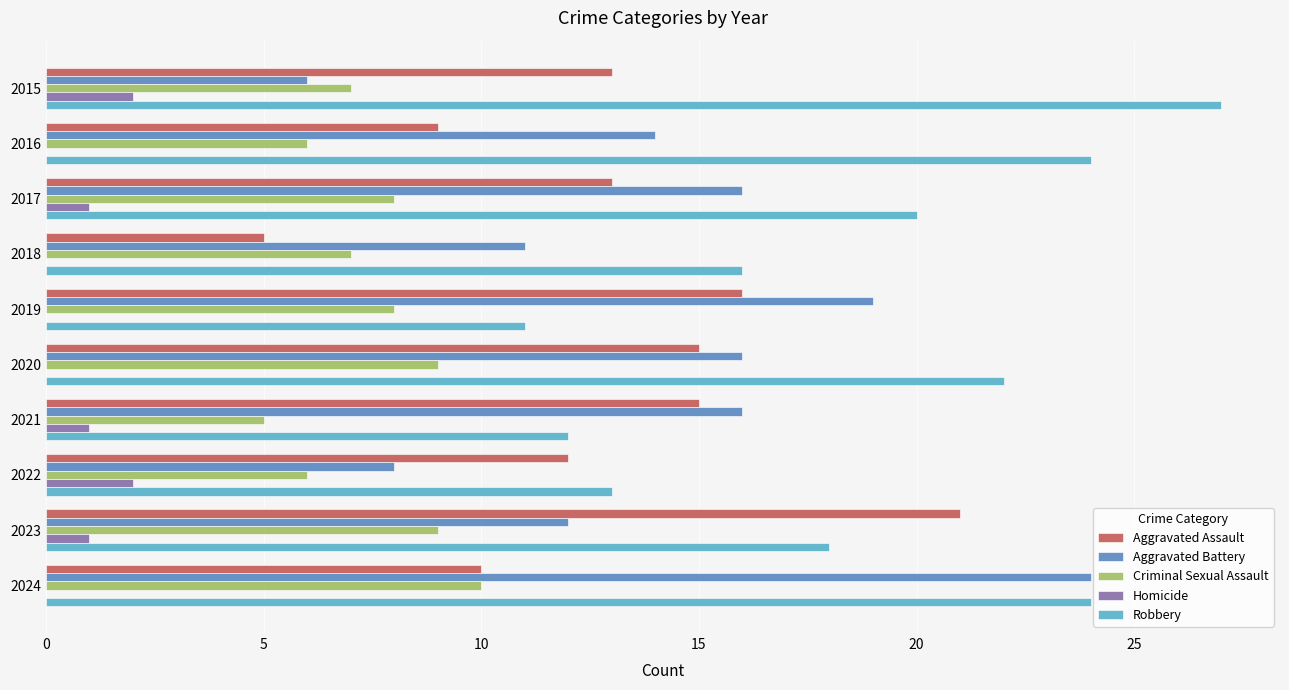

What is the total value across all series at 2015?

55